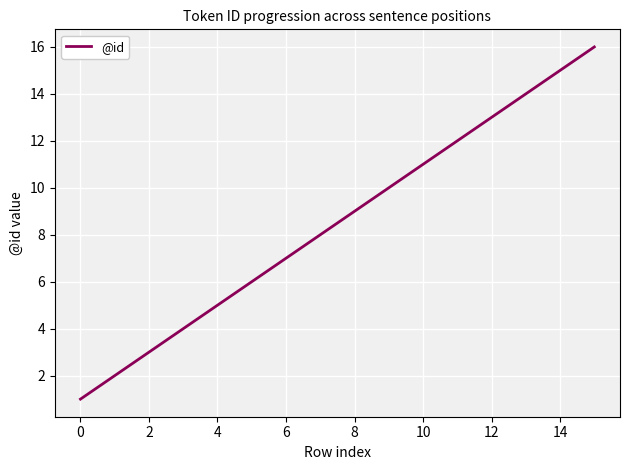

What is the difference between the maximum and minimum values?

15